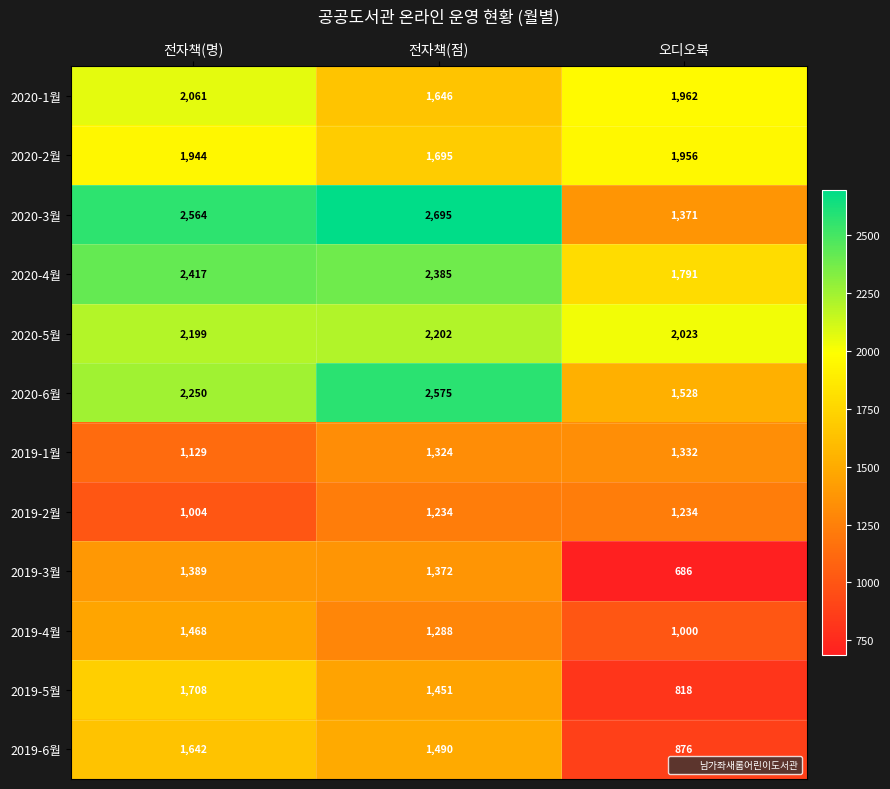

At 오디오북, list the series in order from smallest to largest.

2019-3월, 2019-5월, 2019-6월, 2019-4월, 2019-2월, 2019-1월, 2020-3월, 2020-6월, 2020-4월, 2020-2월, 2020-1월, 2020-5월